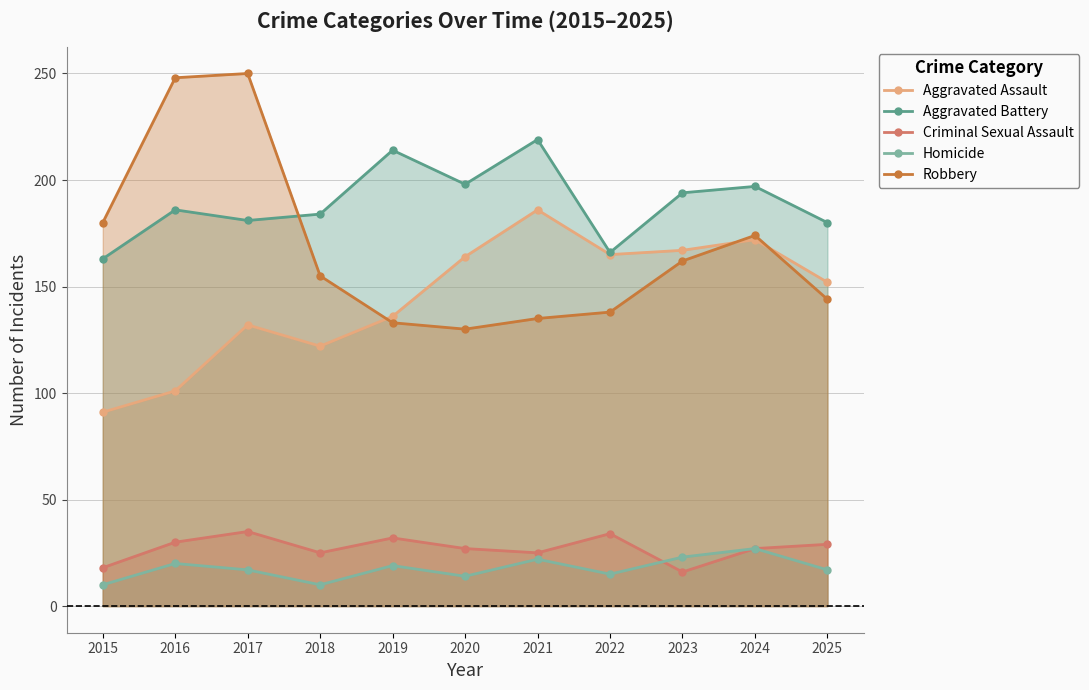

True or false: Aggravated Battery and Aggravated Assault intersect in this chart.

False